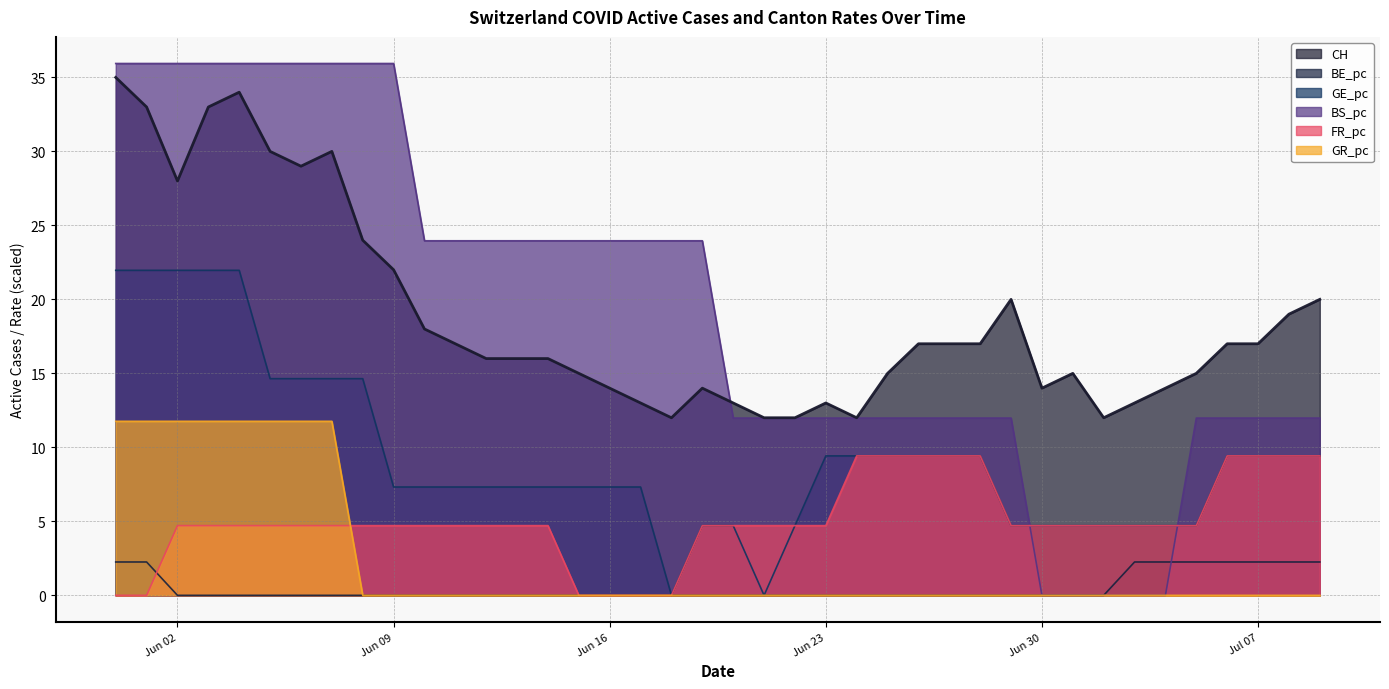

In CH, how many points are lower than both neighbors (excluding endpoints)?

6